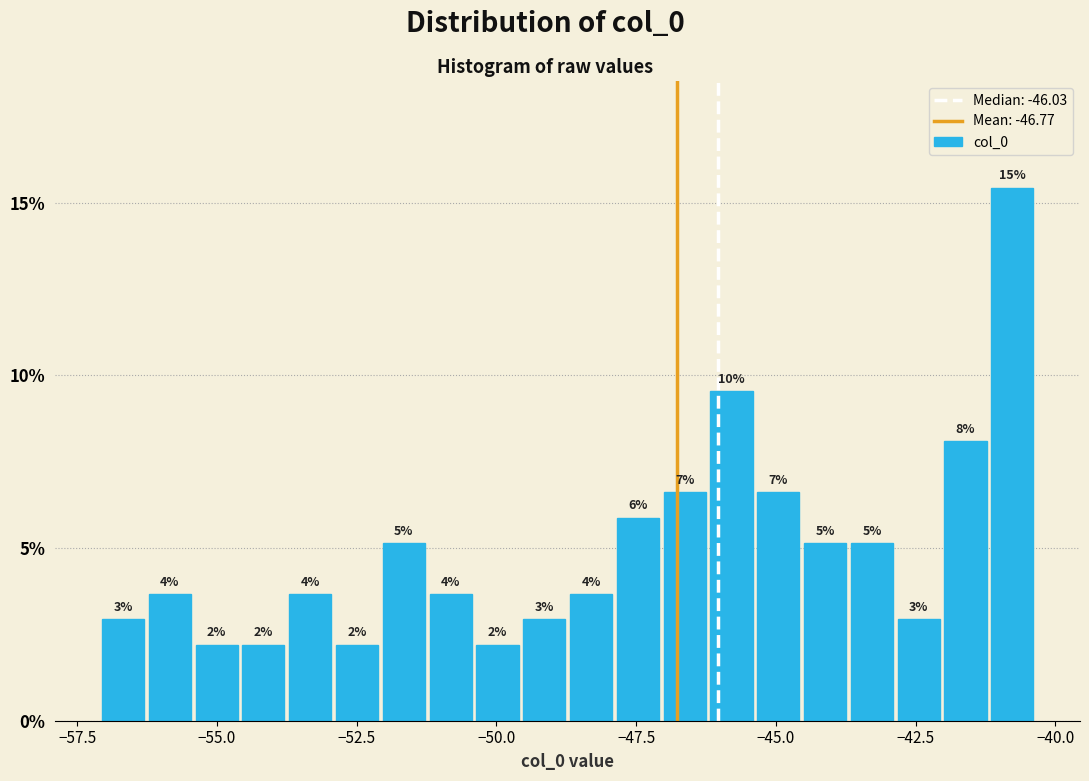

Around what value on the x-axis is the tallest bar? Give the approximate position of its centre, as read against the axis.

-41.0